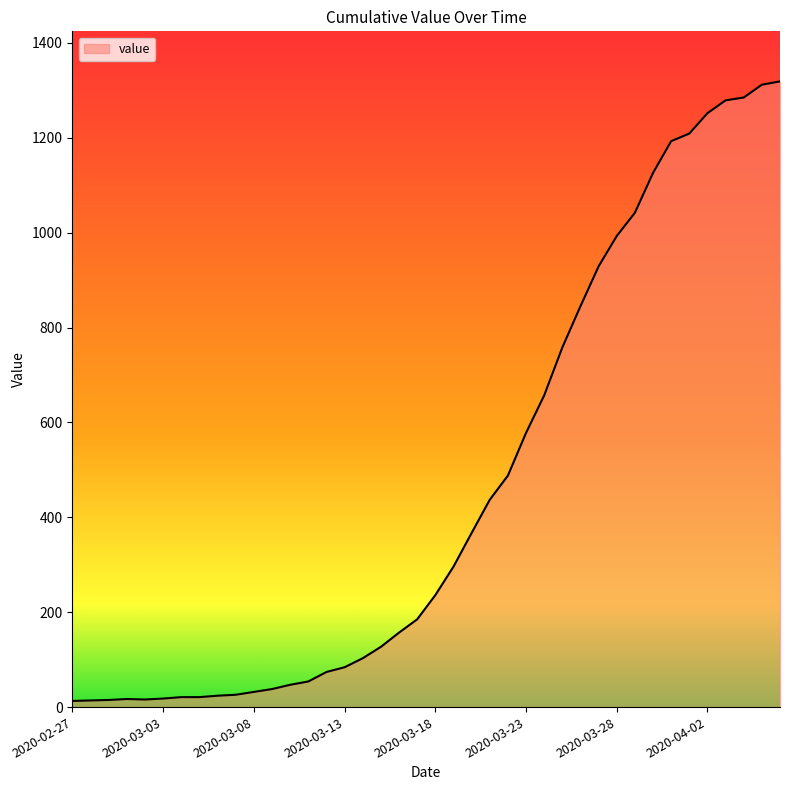

What is the greatest value displayed?

1319